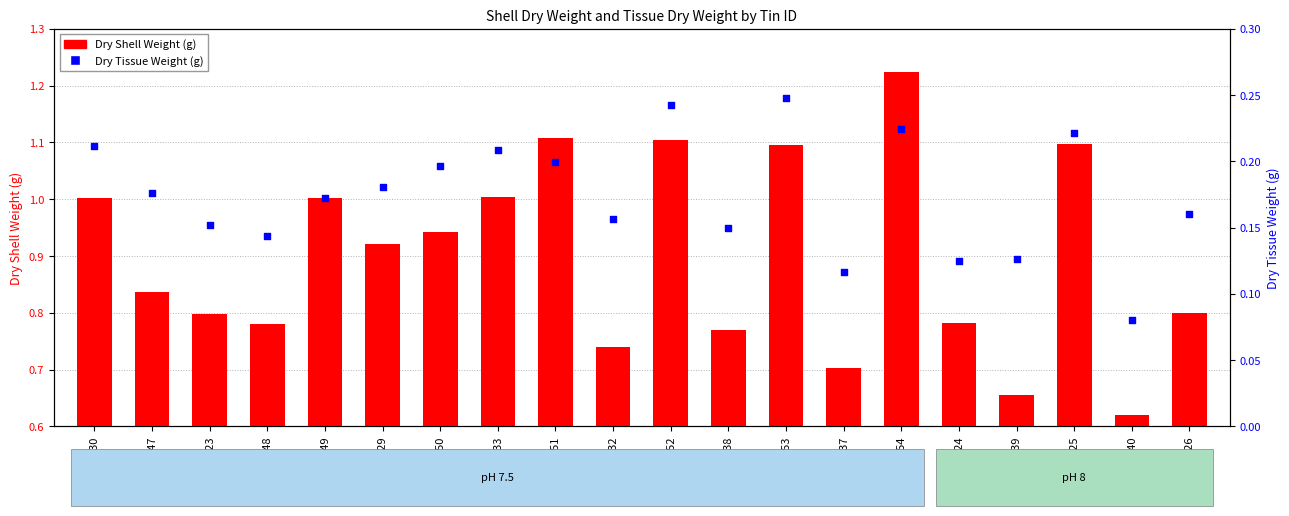

At which category is the sum across all series the highest?

154